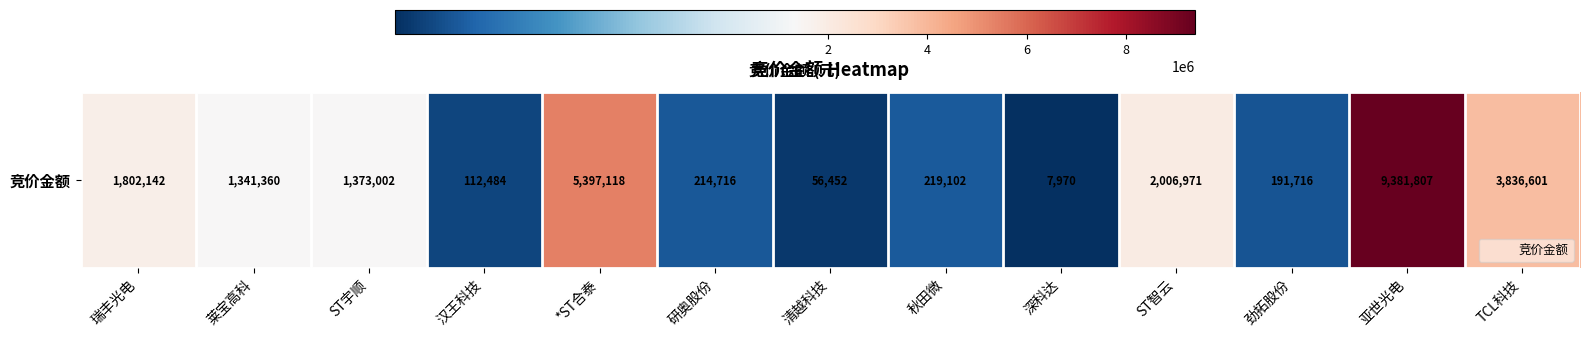

What is the maximum value shown in the chart?

9381807